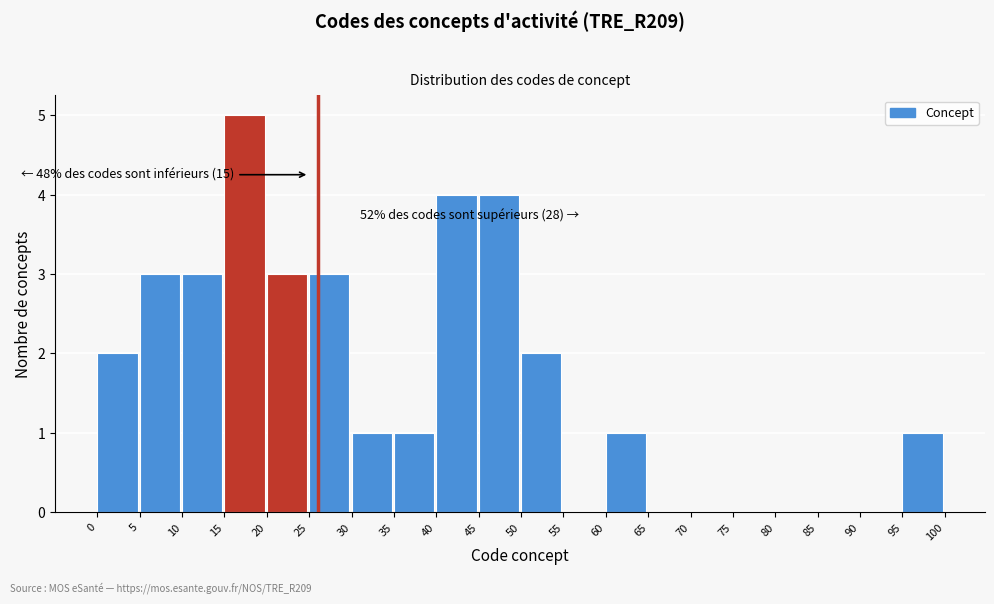

Over which range of the x-axis is the bar tallest?

15 to 20